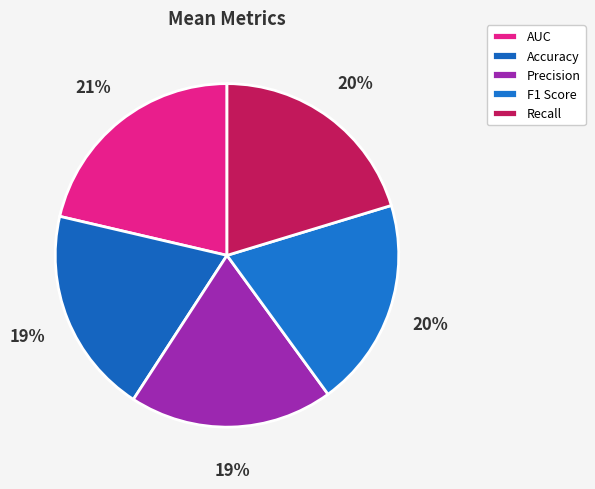

Does Recall account for over 50% of the chart?

No